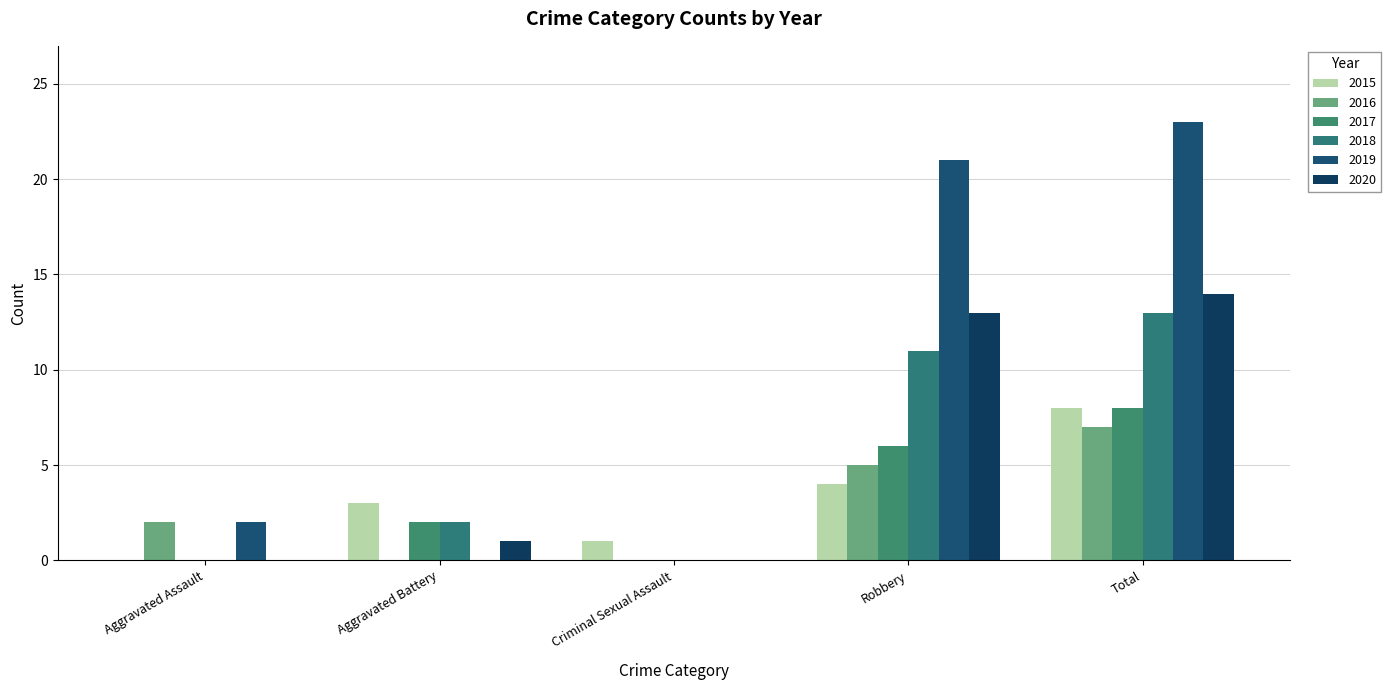

Rank the categories by 2015 value from highest to lowest.

Total, Robbery, Aggravated Battery, Criminal Sexual Assault, Aggravated Assault